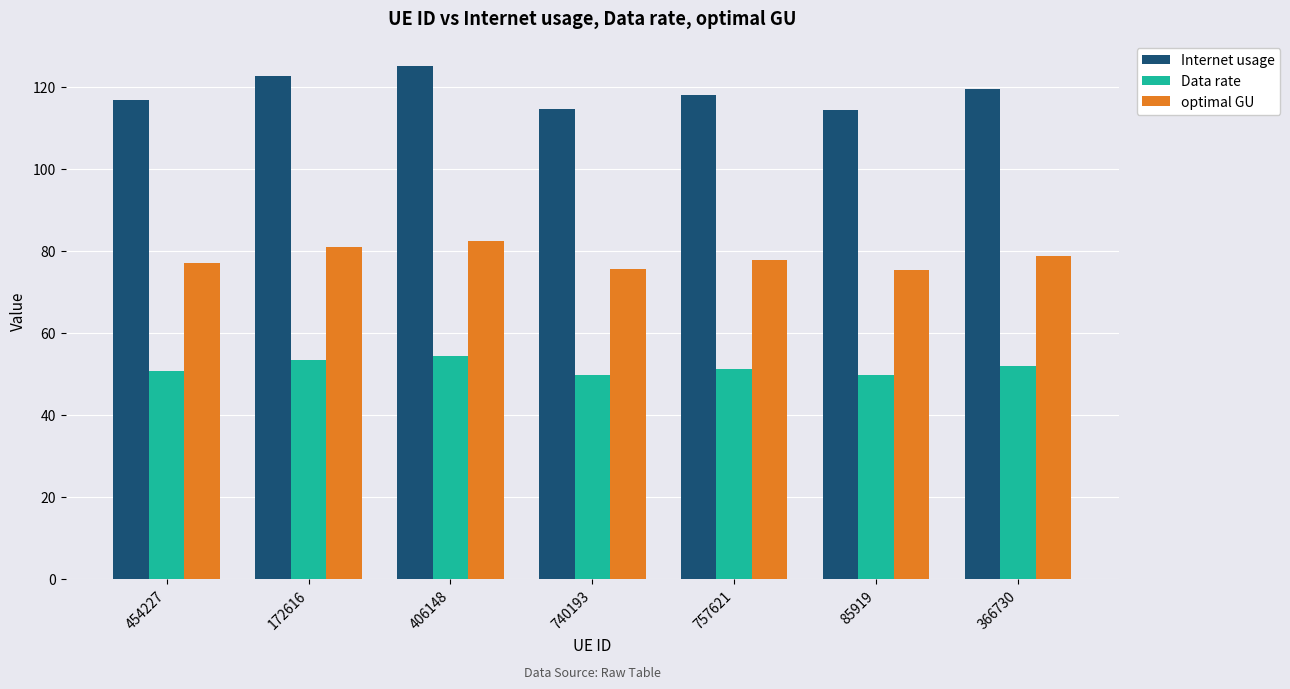

Does the chart contain any negative values?

No